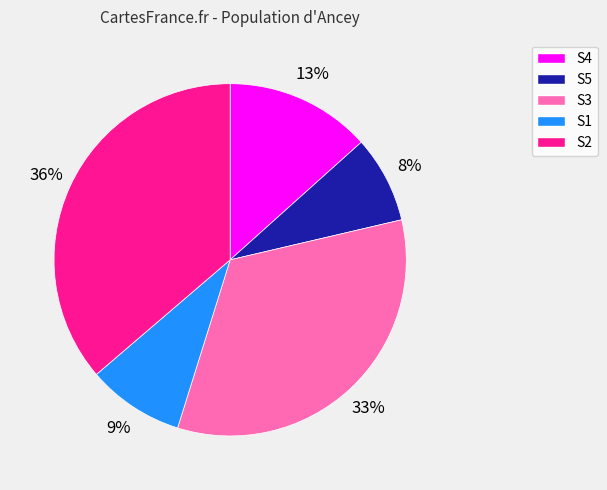

To the nearest percent, what percentage of the pie is S5?

8%